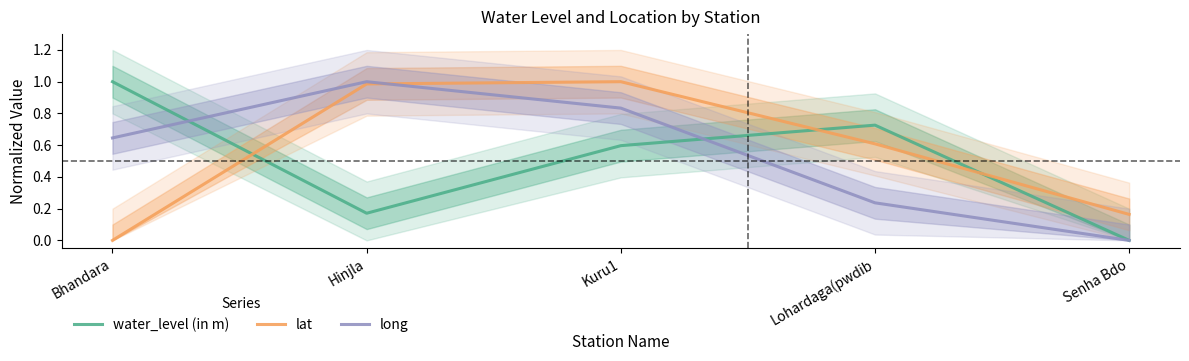

What is the spread (max minus min) of values at Kuru1?

0.4